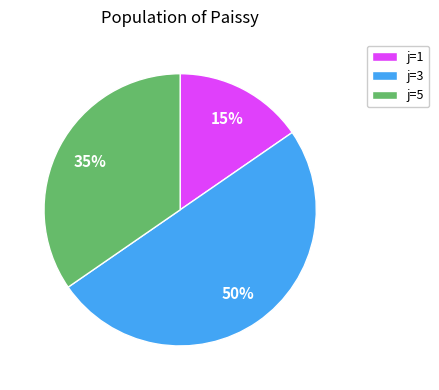

How many slices are in this pie chart?

3